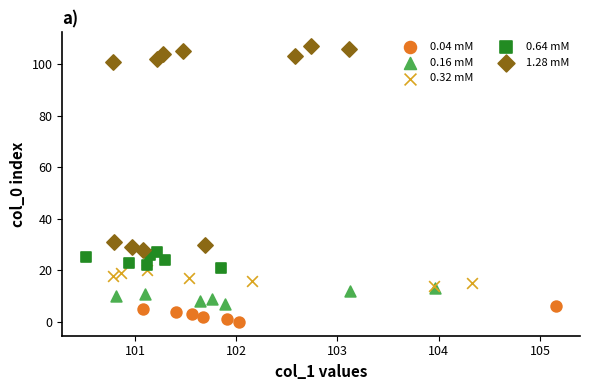

Which series contains the highest Y value?

1.28 mM